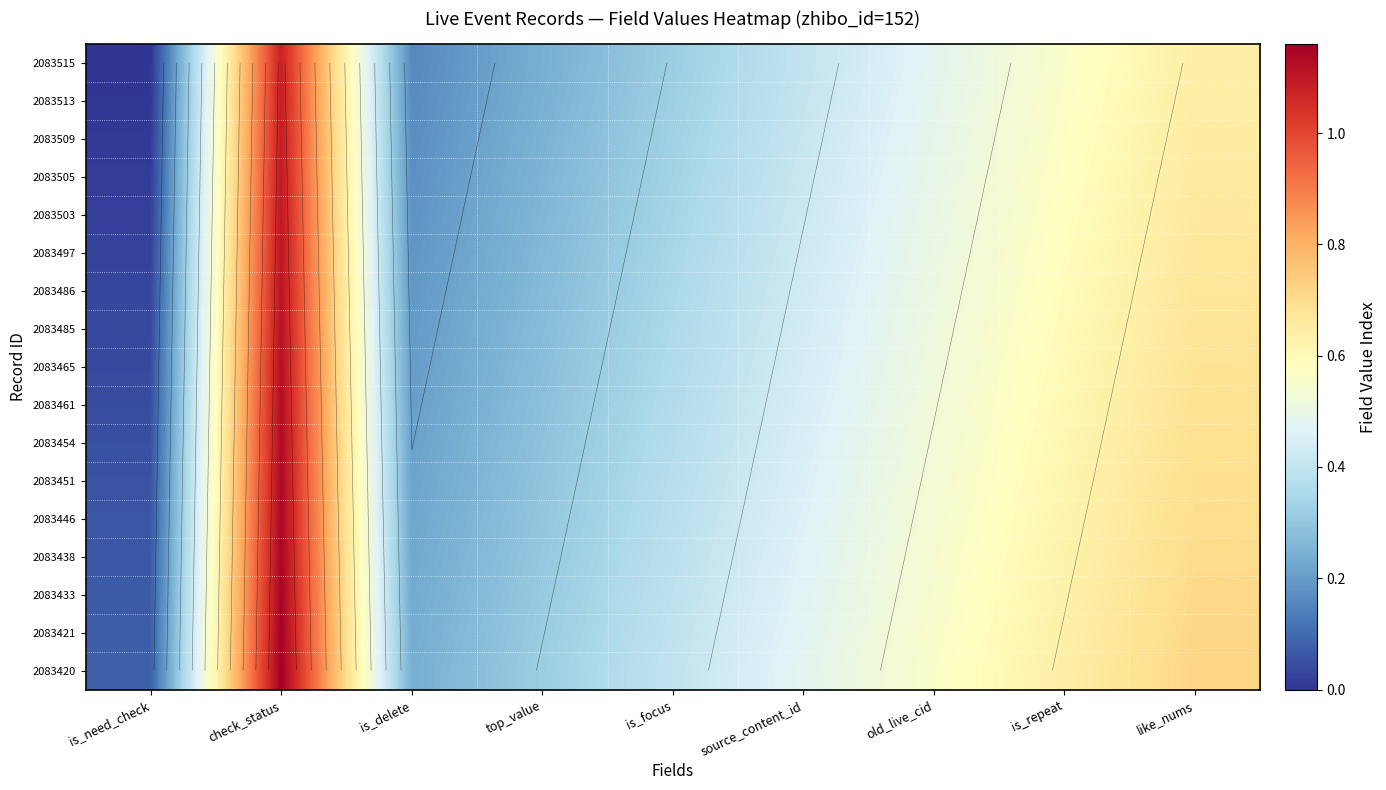

What is the total value across all series at is_repeat?

10.2